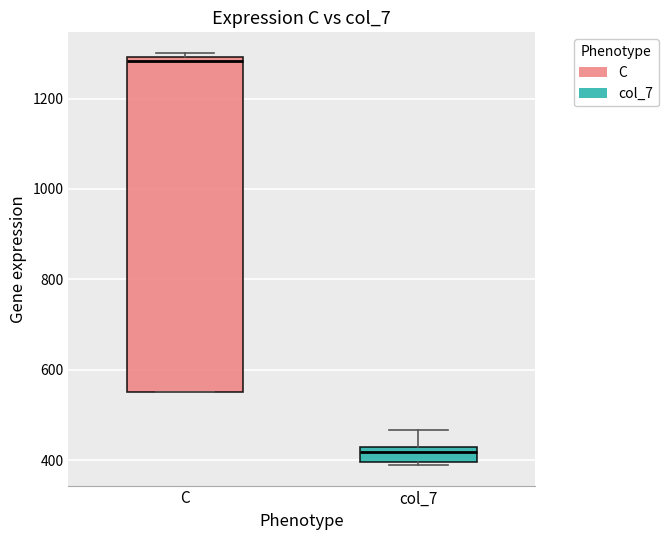

Reading left to right, read every box against the y-axis: the position of its median line, the range the box covers, and the ends of its whiskers. The values are not printed on the chart, so give them approximately, as read against the axis.

C: median 1280, box 560 to 1300, whiskers 560 to 1300 (just above the box's upper edge)
col_7: median 420 (inside the box), box 400 to 420, whiskers 380 to 460